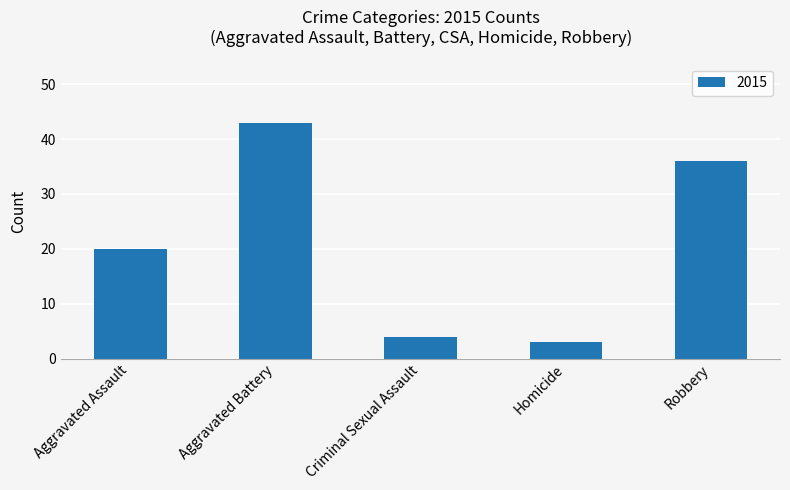

What is the difference between the values at Aggravated Assault and Homicide?

17